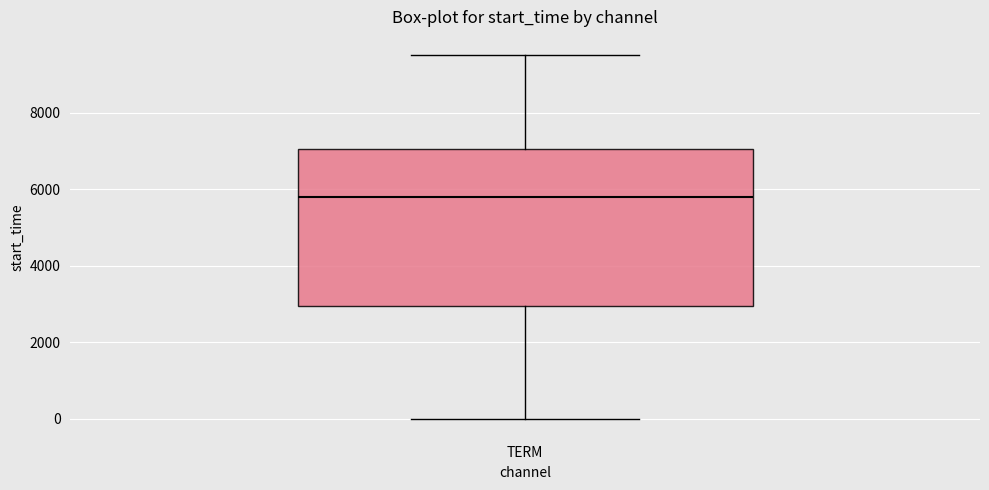

Where does the upper whisker of the box for TERM end on the y-axis? The values are not printed on the chart, so give them approximately, as read against the axis.

9600